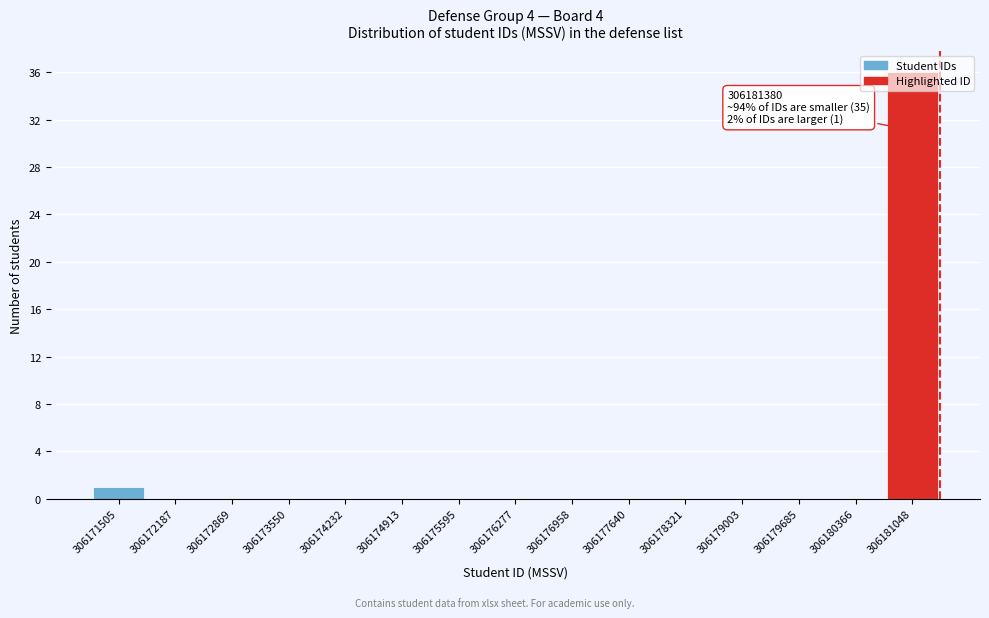

Over which range of the x-axis is the bar tallest?

306180700 to 306181400